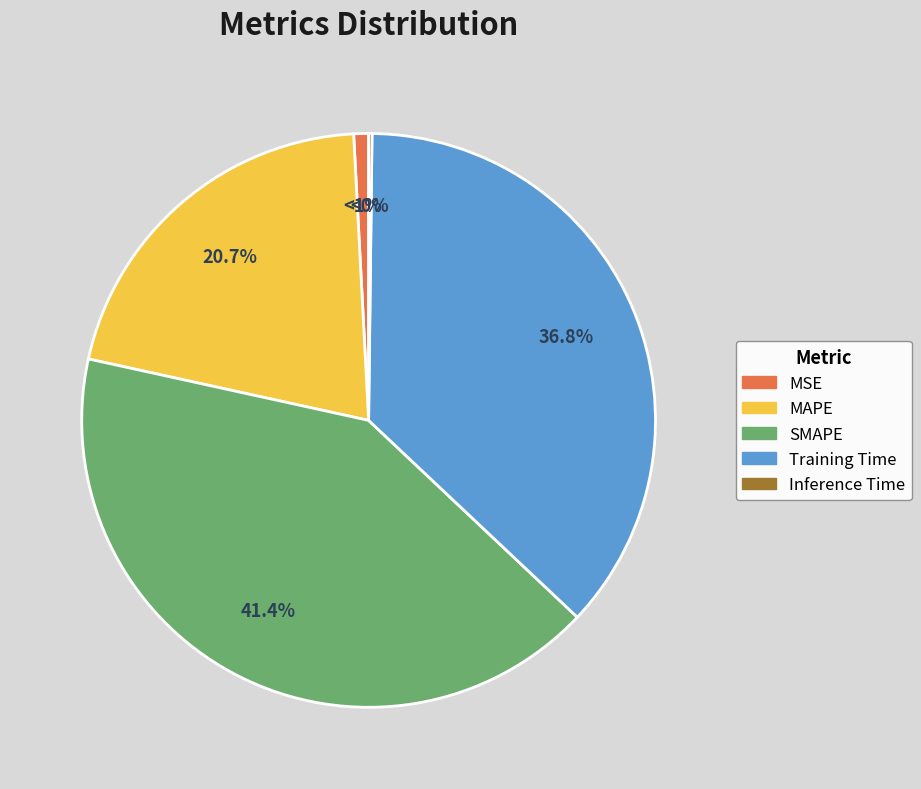

To the nearest percent, what is the difference between the SMAPE and MSE slice percentages?

41%